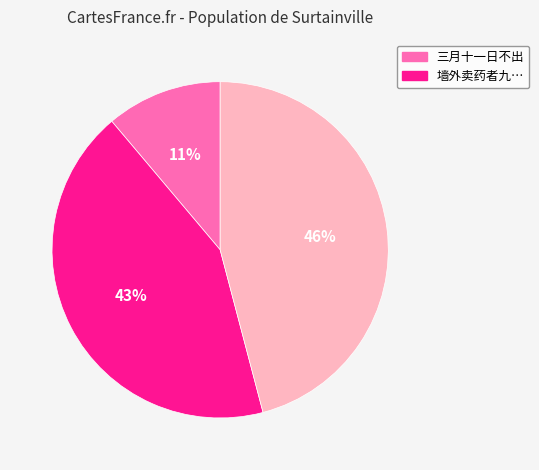

Is there a majority slice in this chart?

No